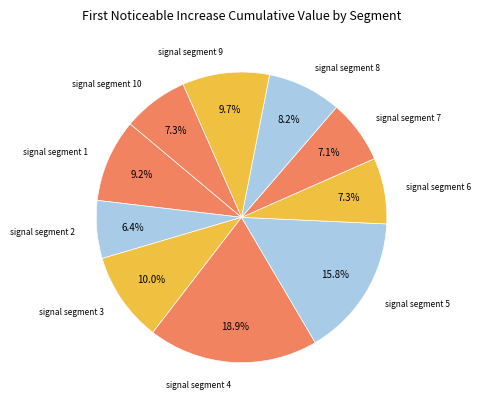

How many segments does this pie chart have?

10